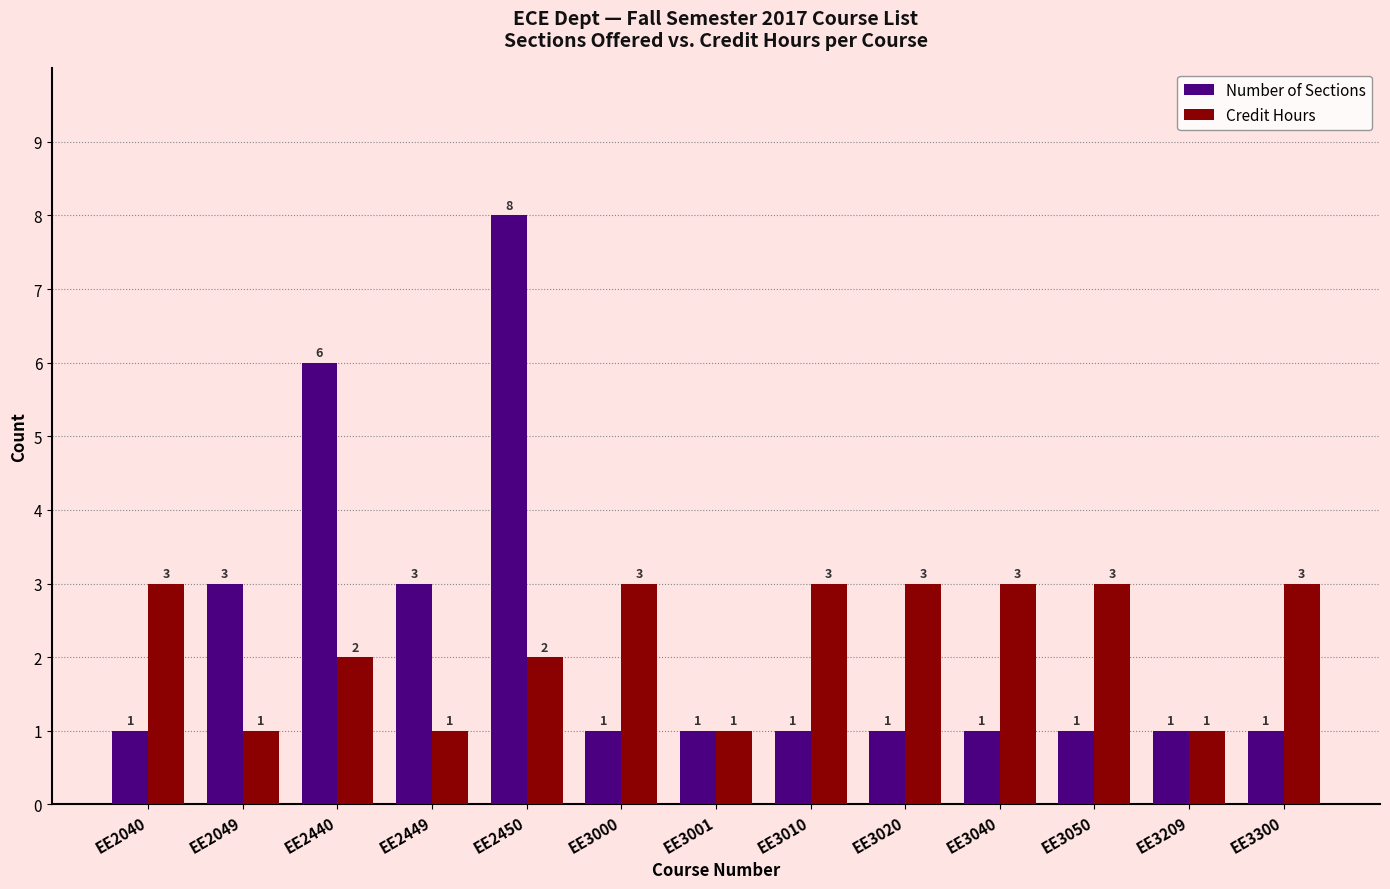

The value of Number of Sections at EE3050 is 0. True or false?

False